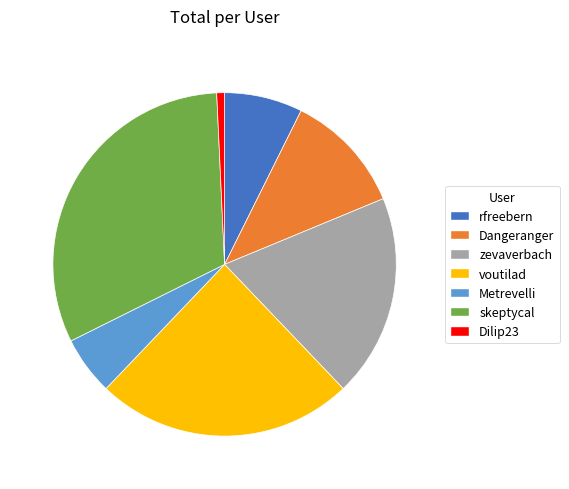

Combined, do zevaverbach and Dangeranger account for over 50%?

No